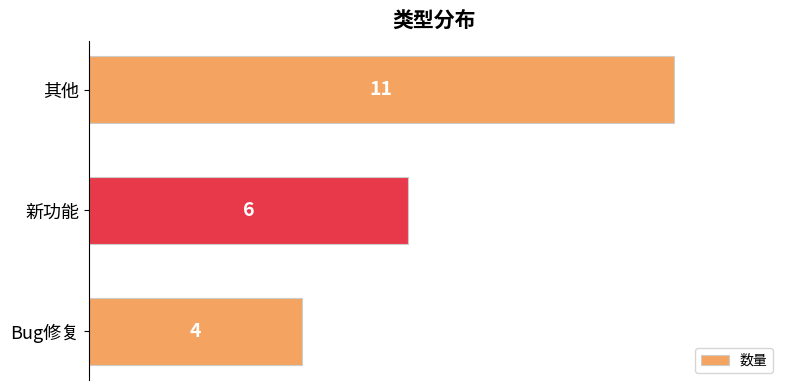

True or false: the data shows 4 at Bug修复.

True